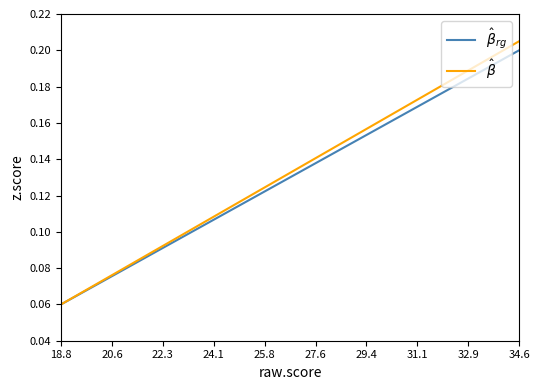

Count the $\hat{\beta}$ values in the range 0 to 1.

20